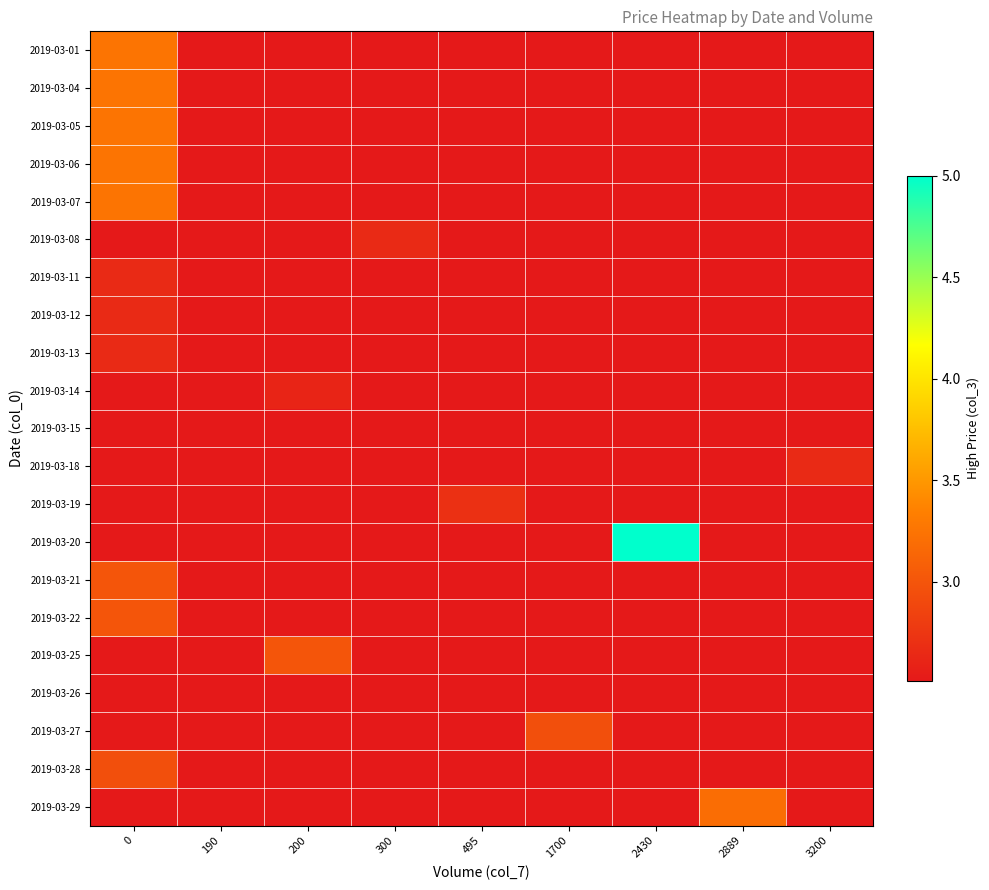

What is the minimum value shown in the chart?

2.5